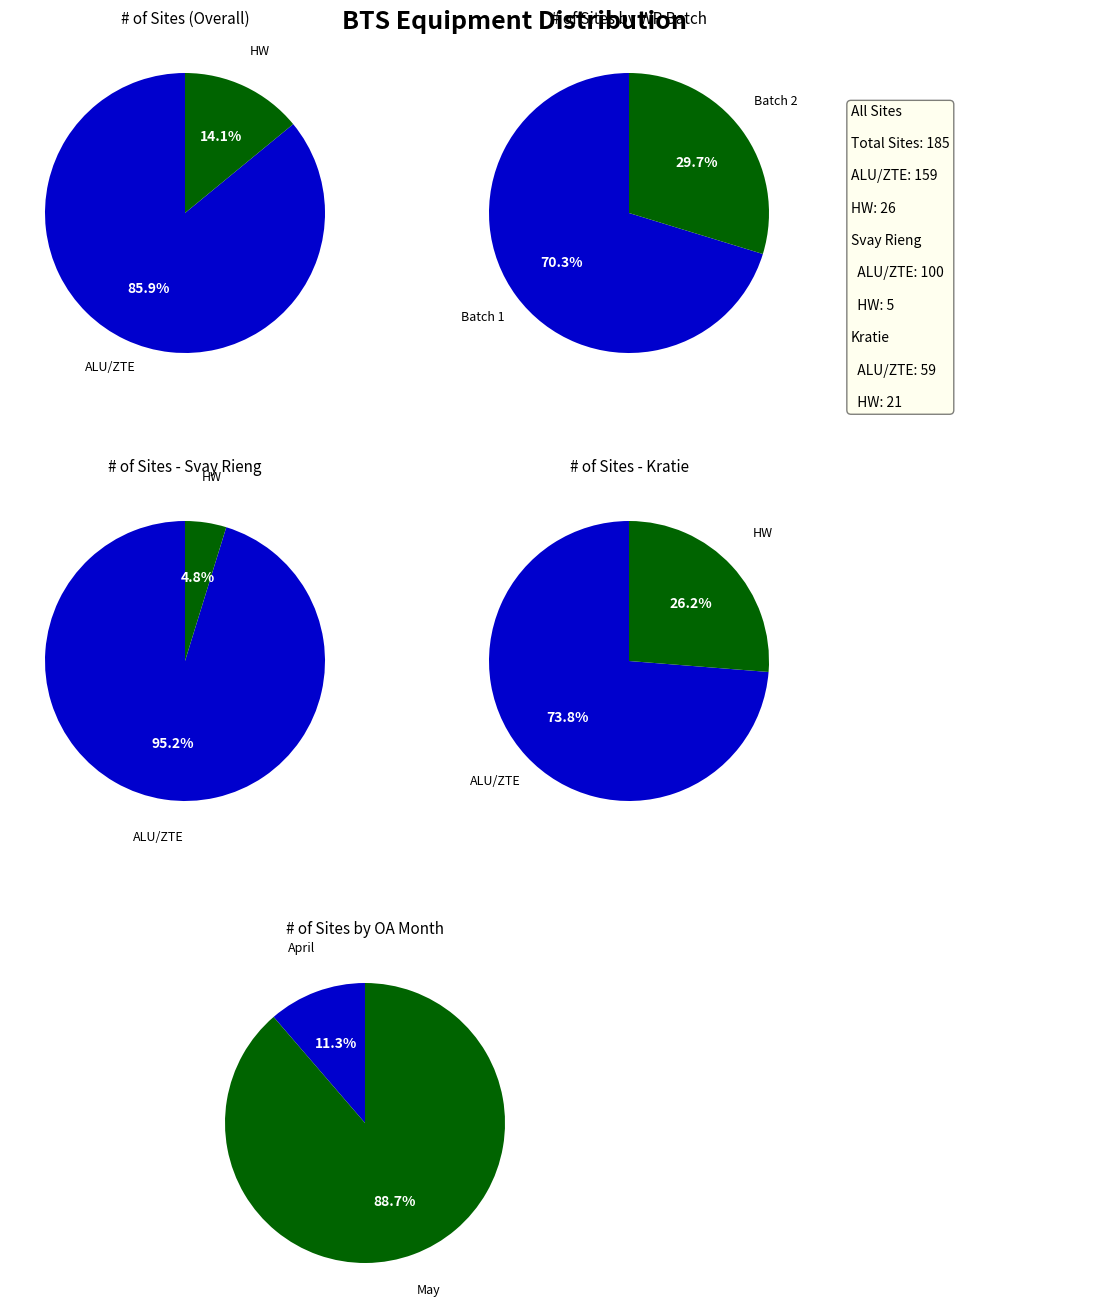

Which slice is the smallest?

HW